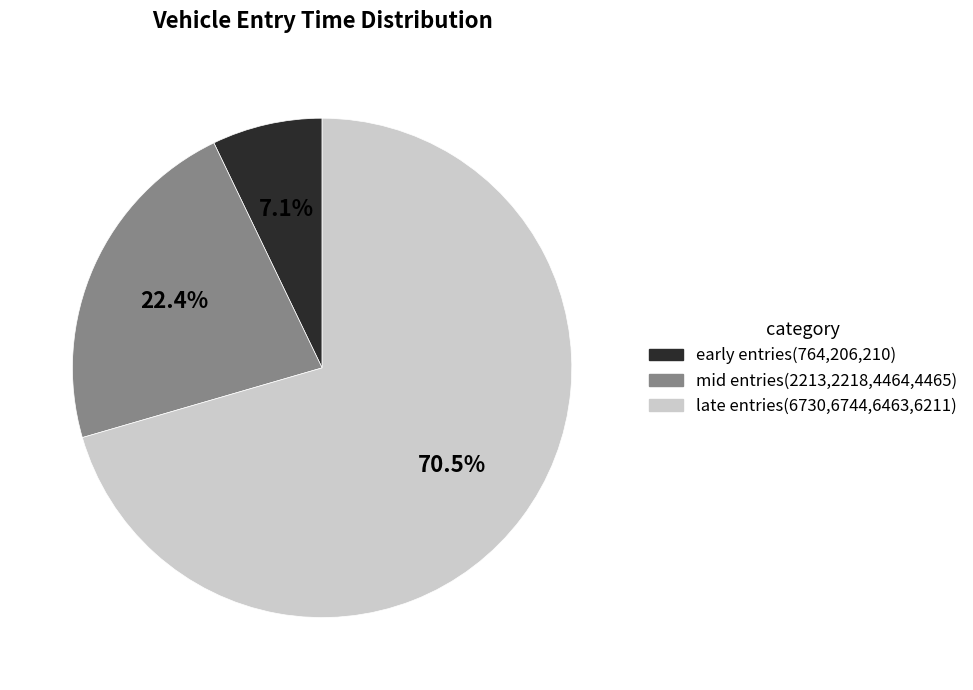

Between early entries(764,206,210) and mid entries(2213,2218,4464,4465), which is larger?

mid entries(2213,2218,4464,4465)